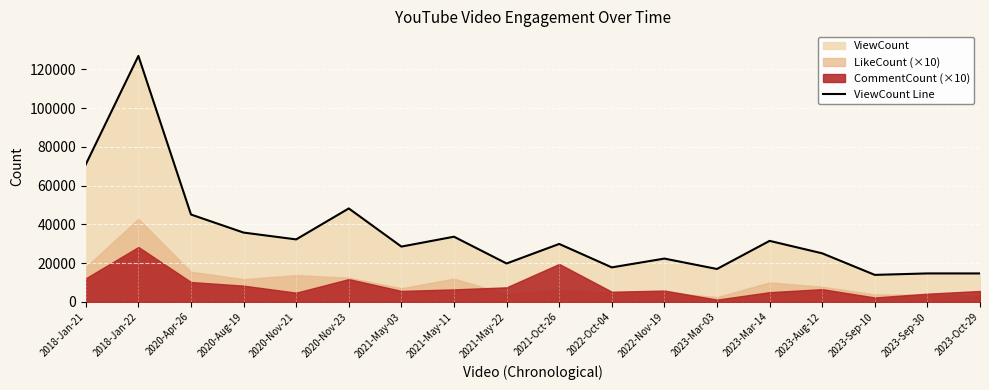

What is the change in value from 2021-May-11 to 2023-Mar-14?

-2151